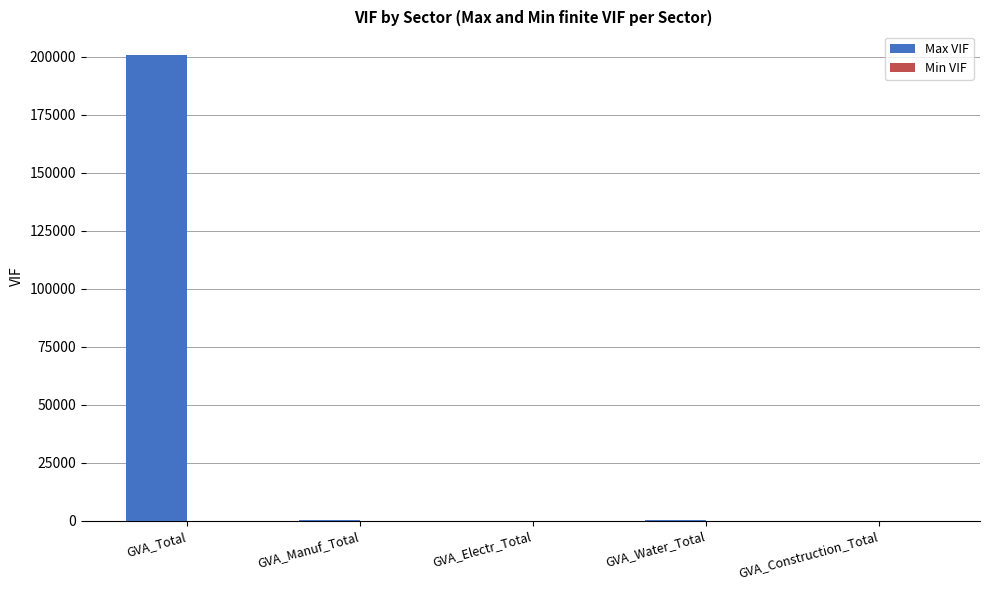

What is the greatest value displayed?

200901.3